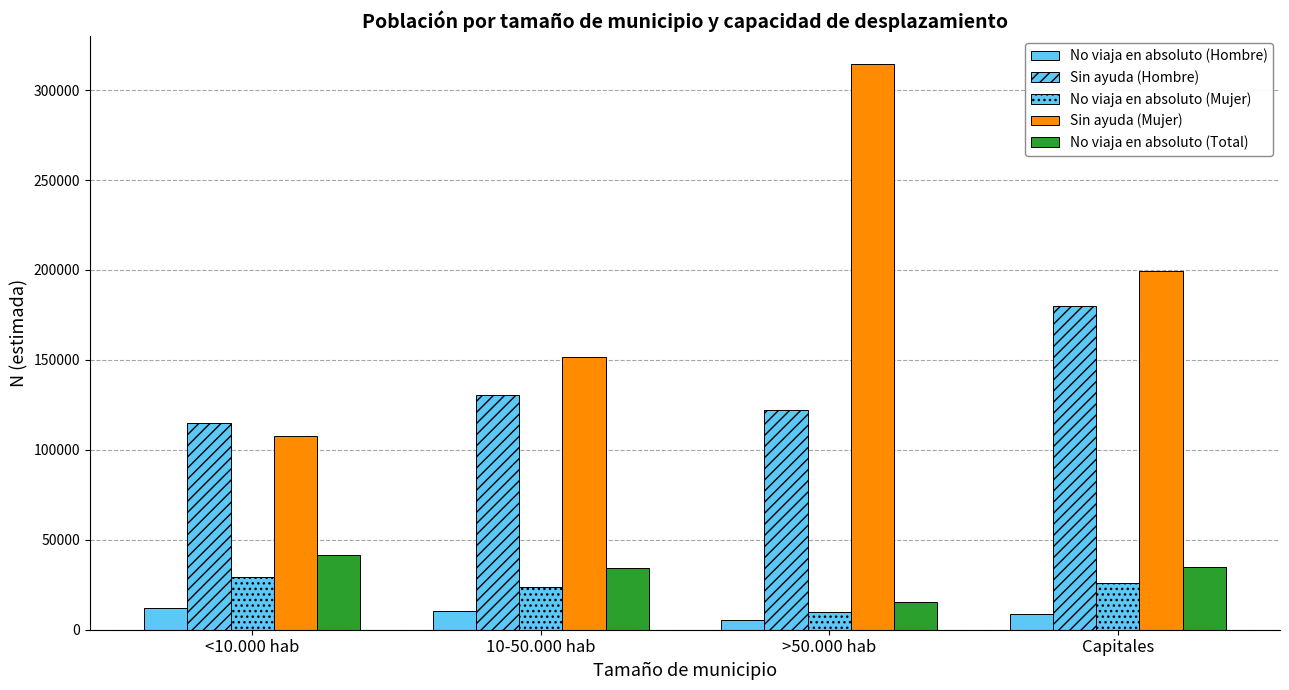

How many data points in Sin ayuda (Mujer) are less than 199327?

2